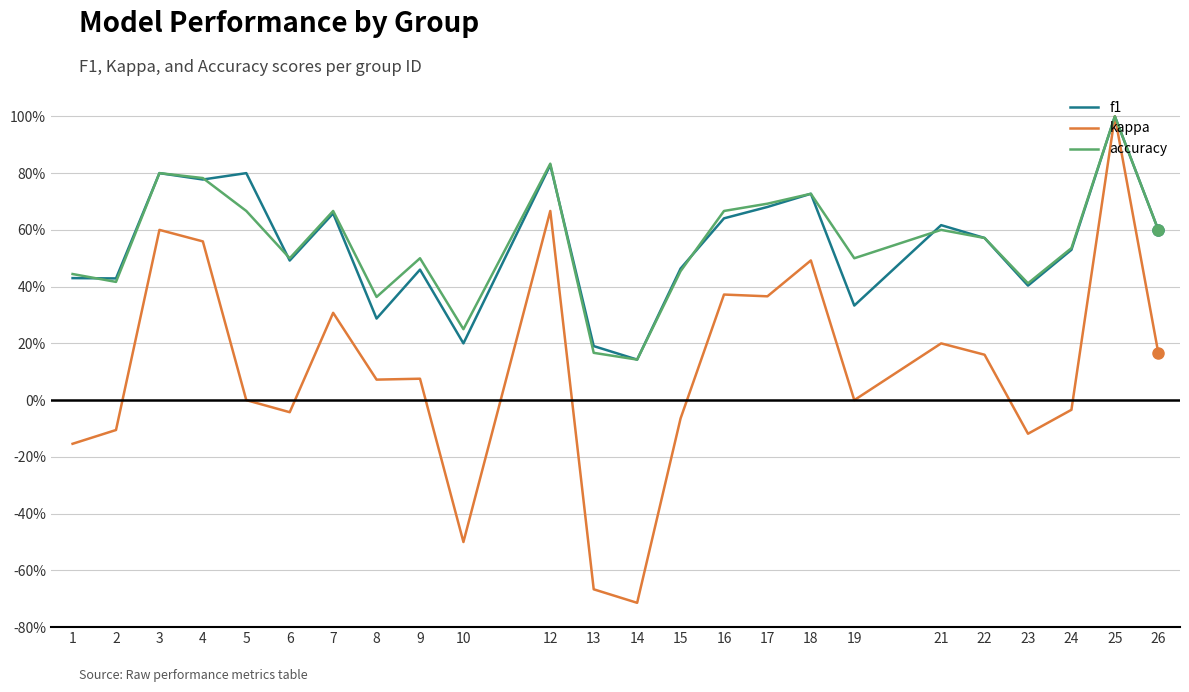

True or false: f1 has a value of 0.8 at 12.

True